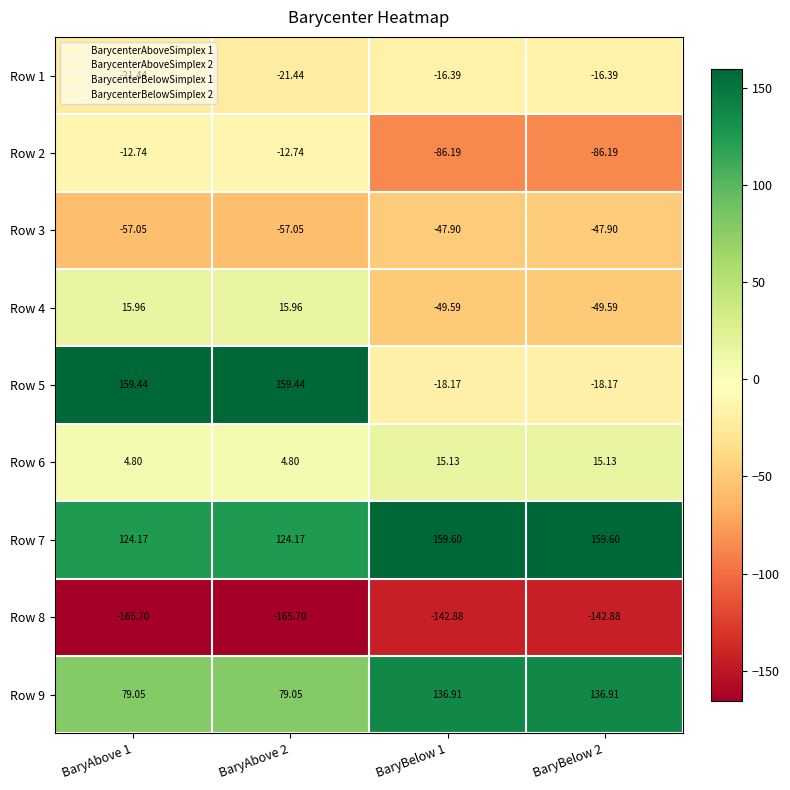

Is the value of Row 9 at BaryBelow 1 greater than the value of Row 4 at BaryAbove 2?

Yes